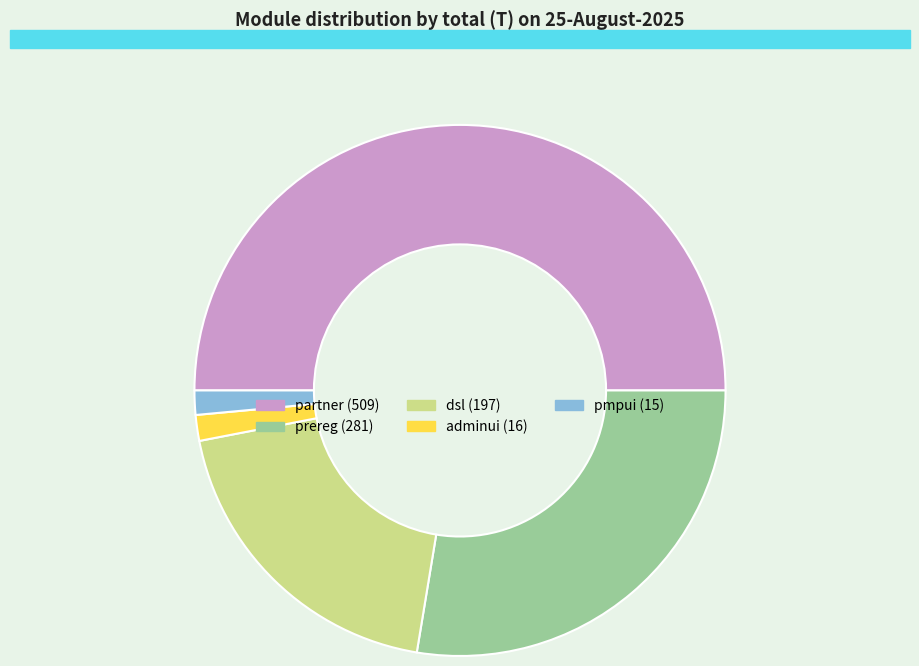

Count the number of slices in the pie.

5